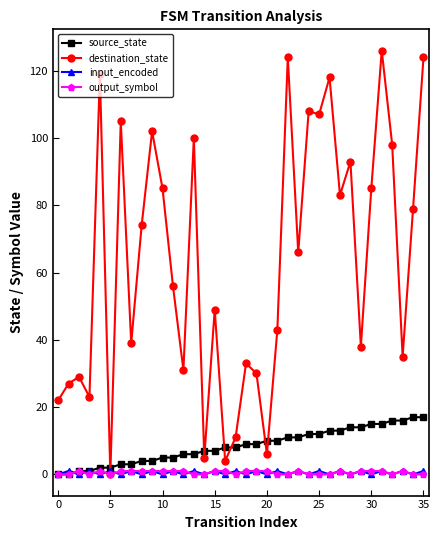

True or false: input_encoded has more than 1 points higher than both neighbors.

True